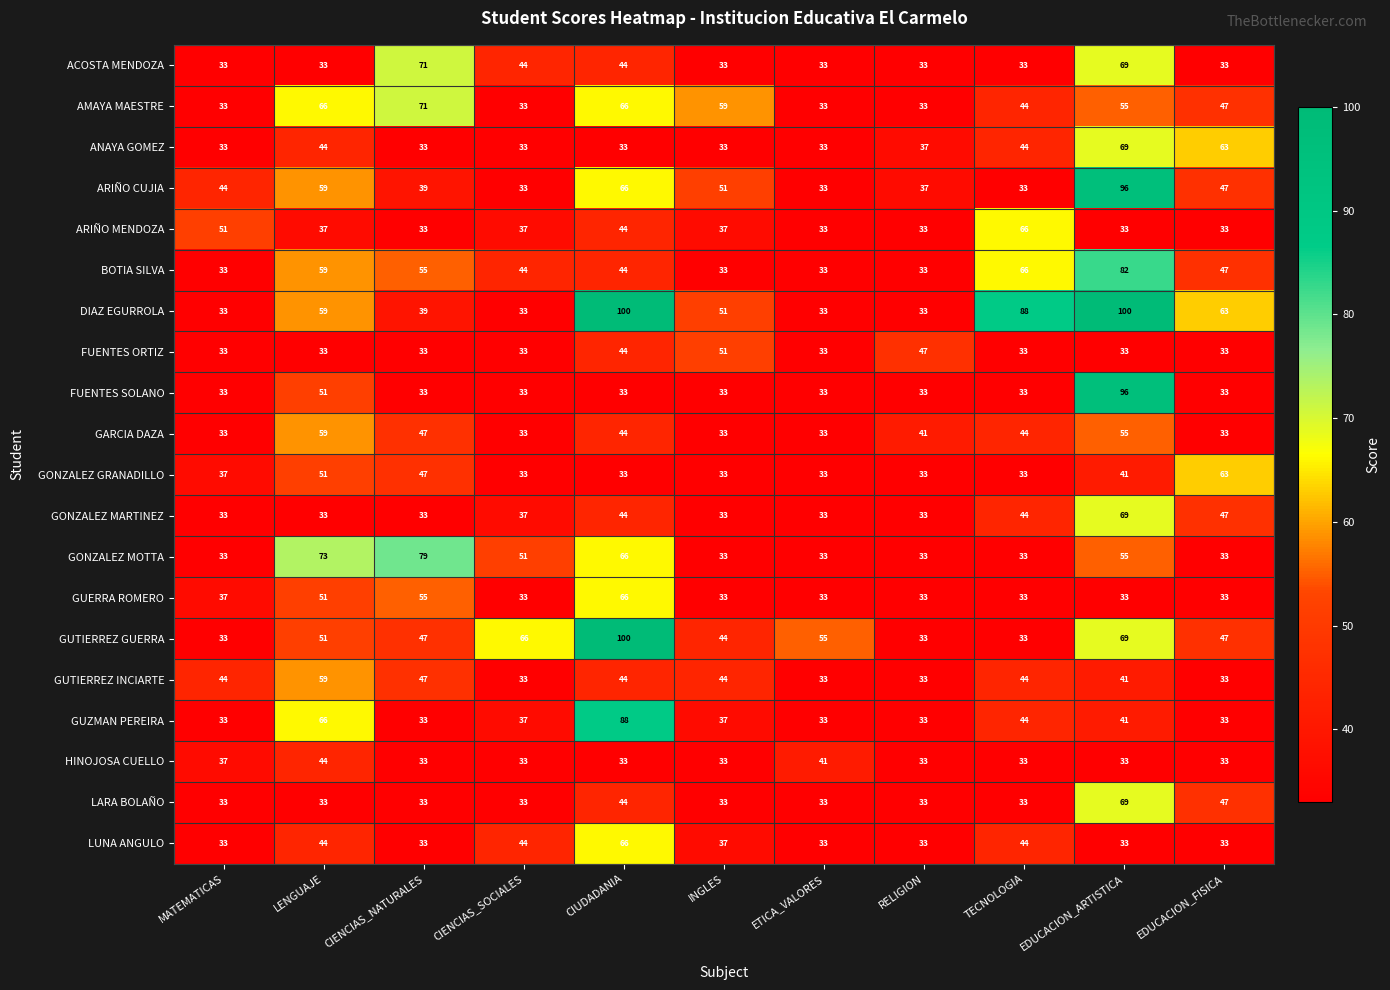

Read the GUERRA ROMERO value at EDUCACION_FISICA.

33